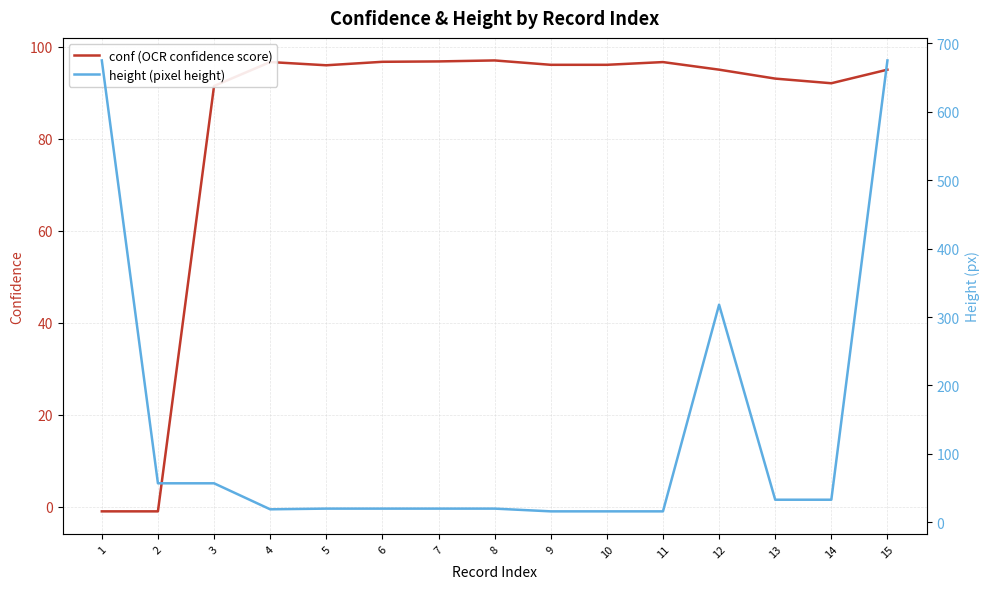

Between 2 and 11, which series saw the biggest shift?

conf (OCR confidence score)